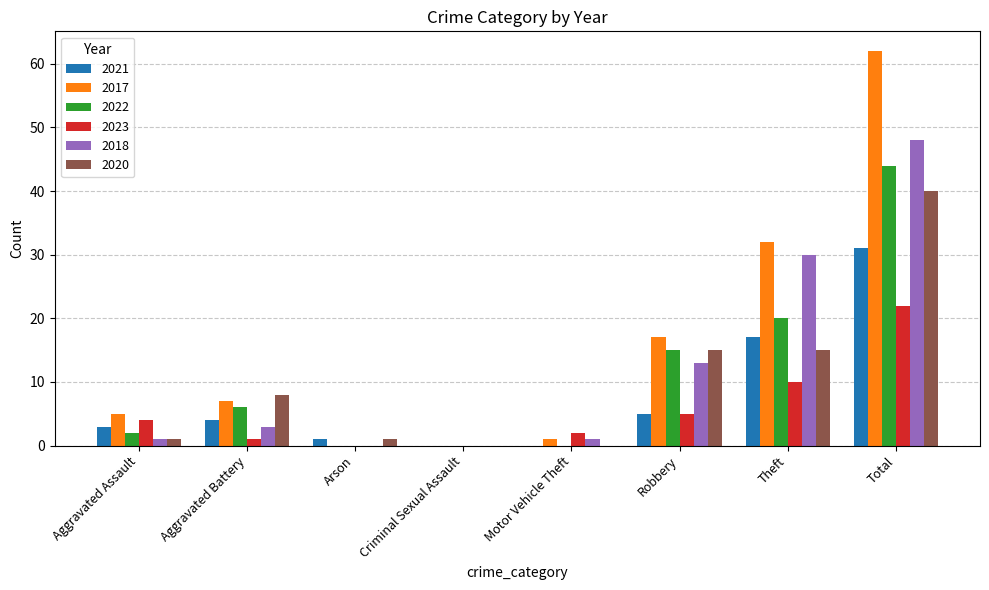

What is the sum of the 2017 values at Criminal Sexual Assault and Aggravated Assault?

5